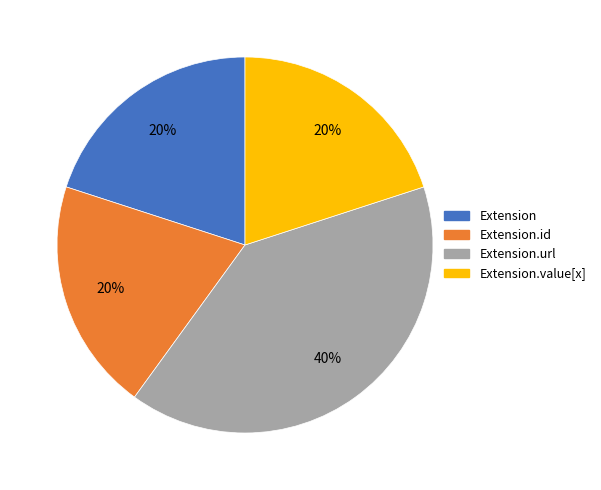

Does Extension.id account for over 50% of the chart?

No